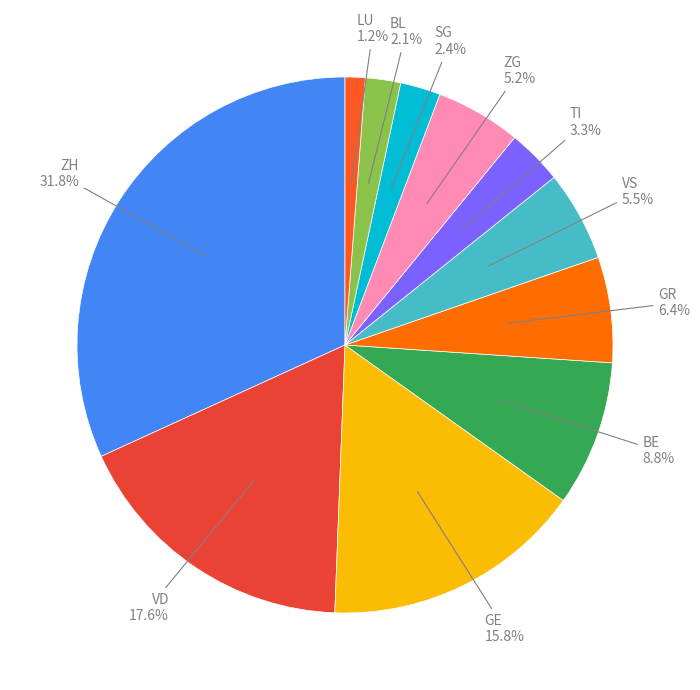

How many segments does this pie chart have?

11